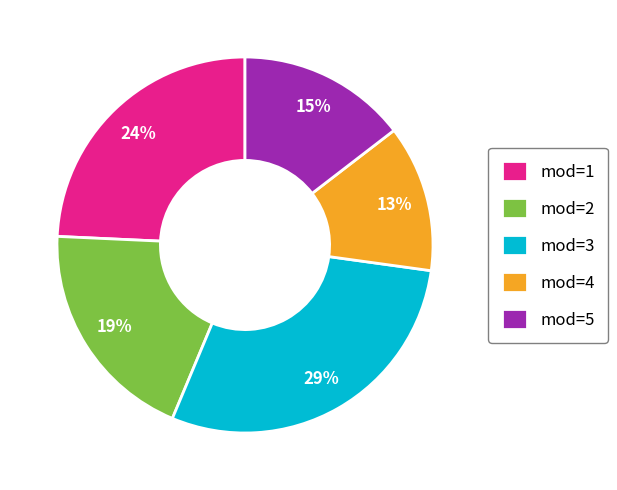

To the nearest percent, what percentage of the pie is mod=3?

29%